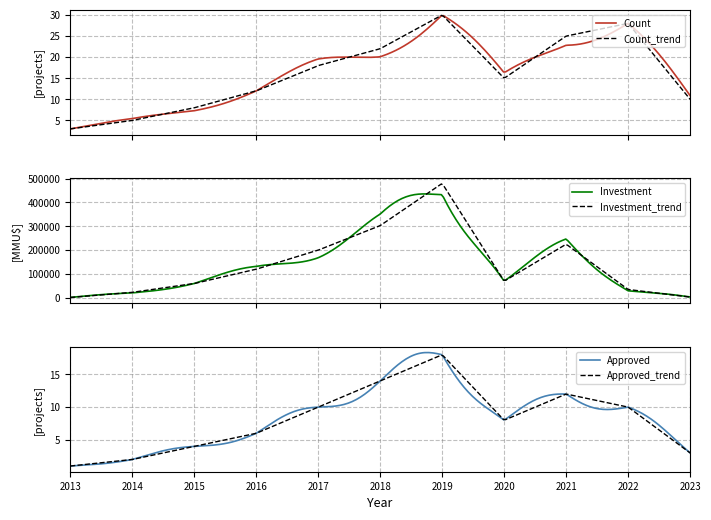

What is the difference between the maximum and minimum values in the Approved_trend series?

16.9